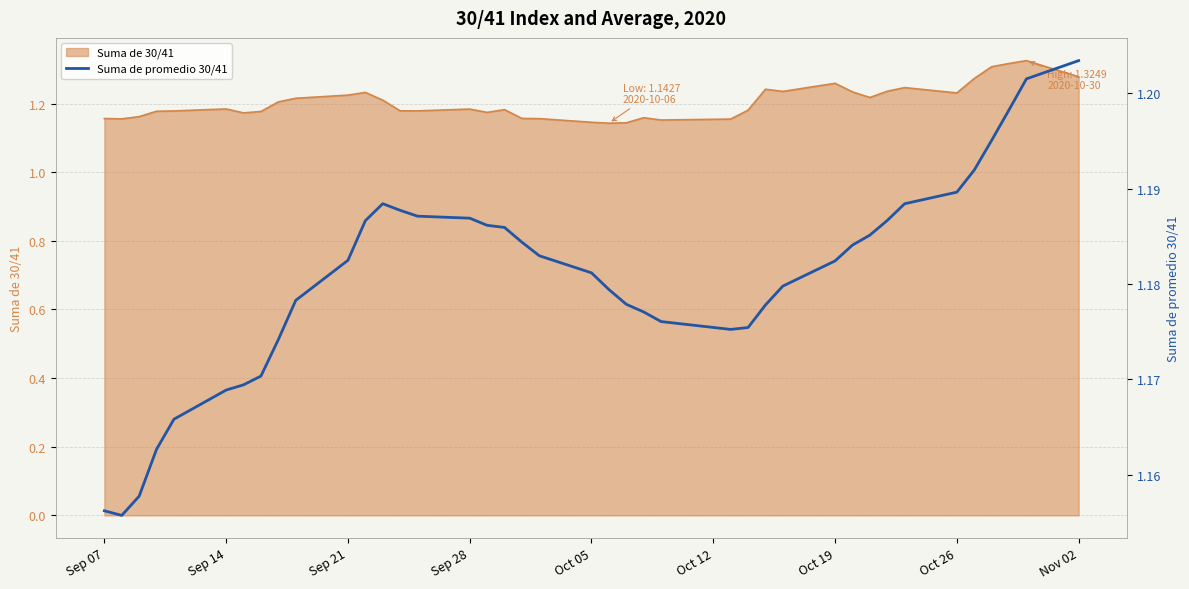

Is it true that Suma de 30/41 equals 0.7 at Sep 28?

False